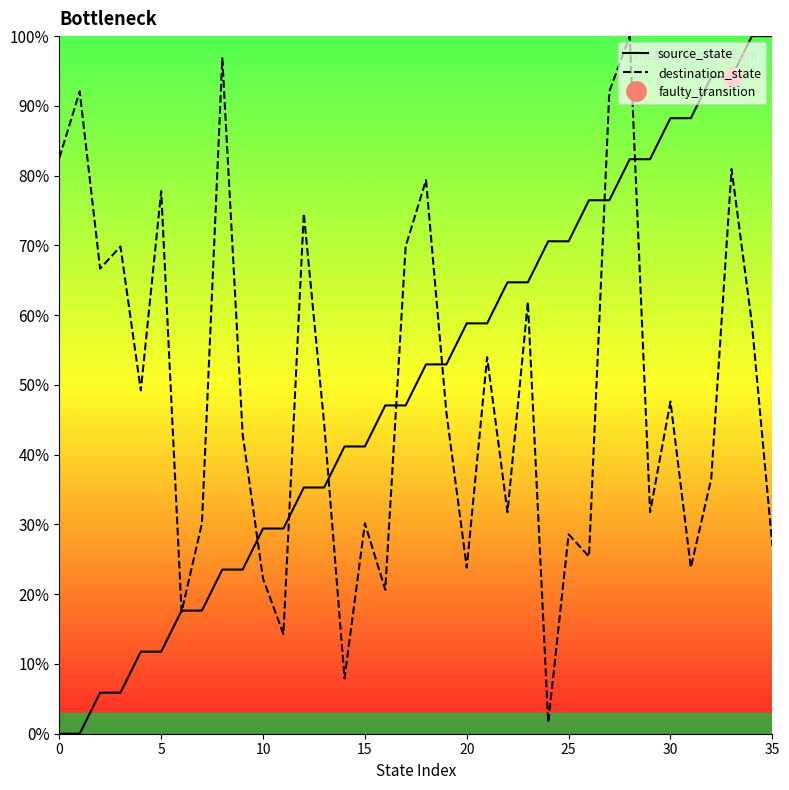

Does the chart display data point markers on the line(s)?

No